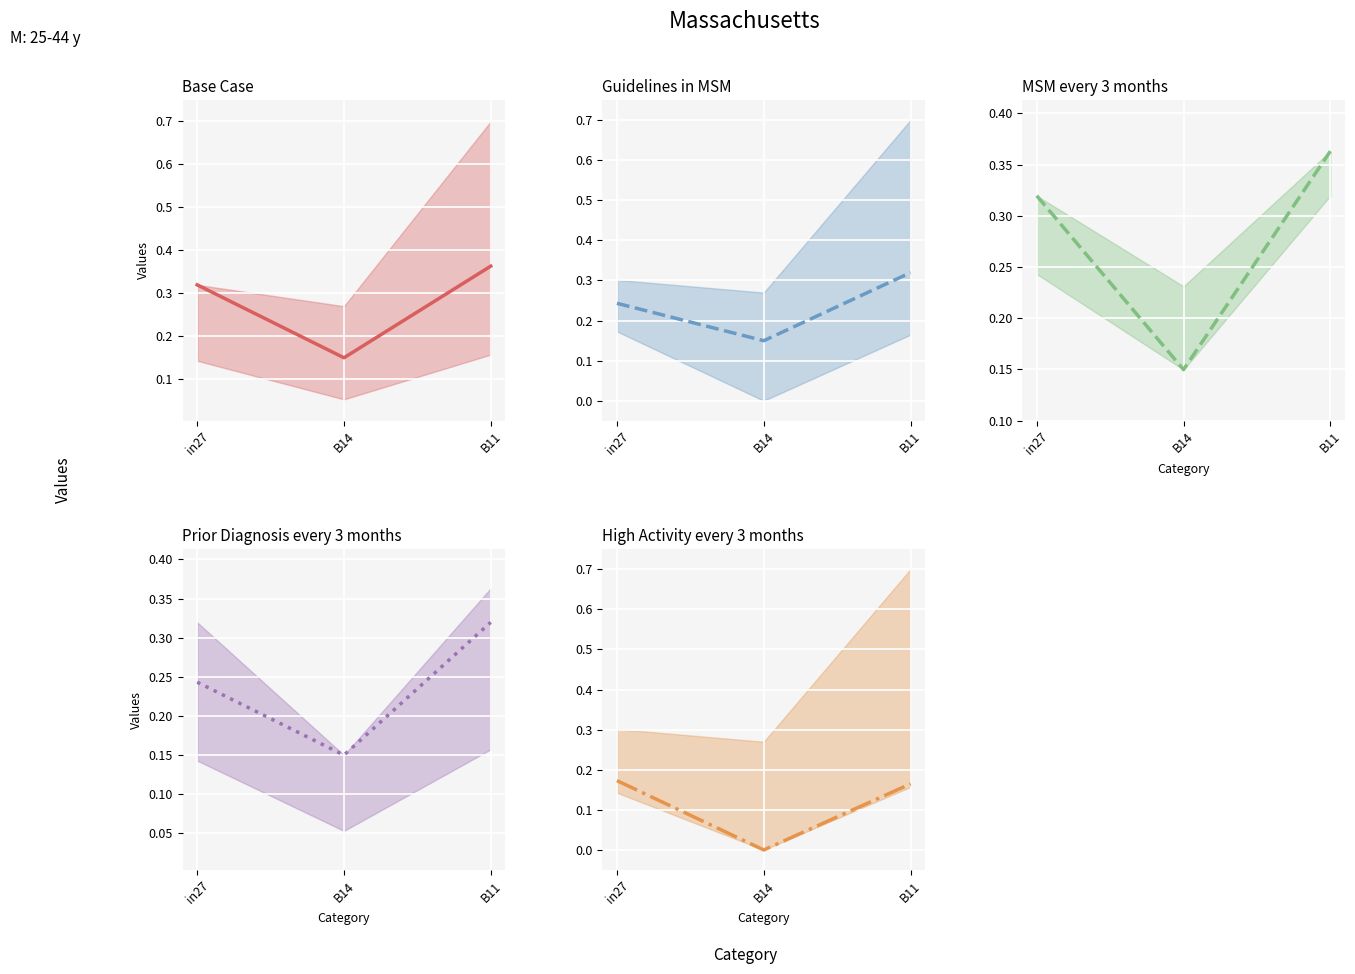

The value of job228_scenario1_455 at in27 is 0.2. True or false?

True